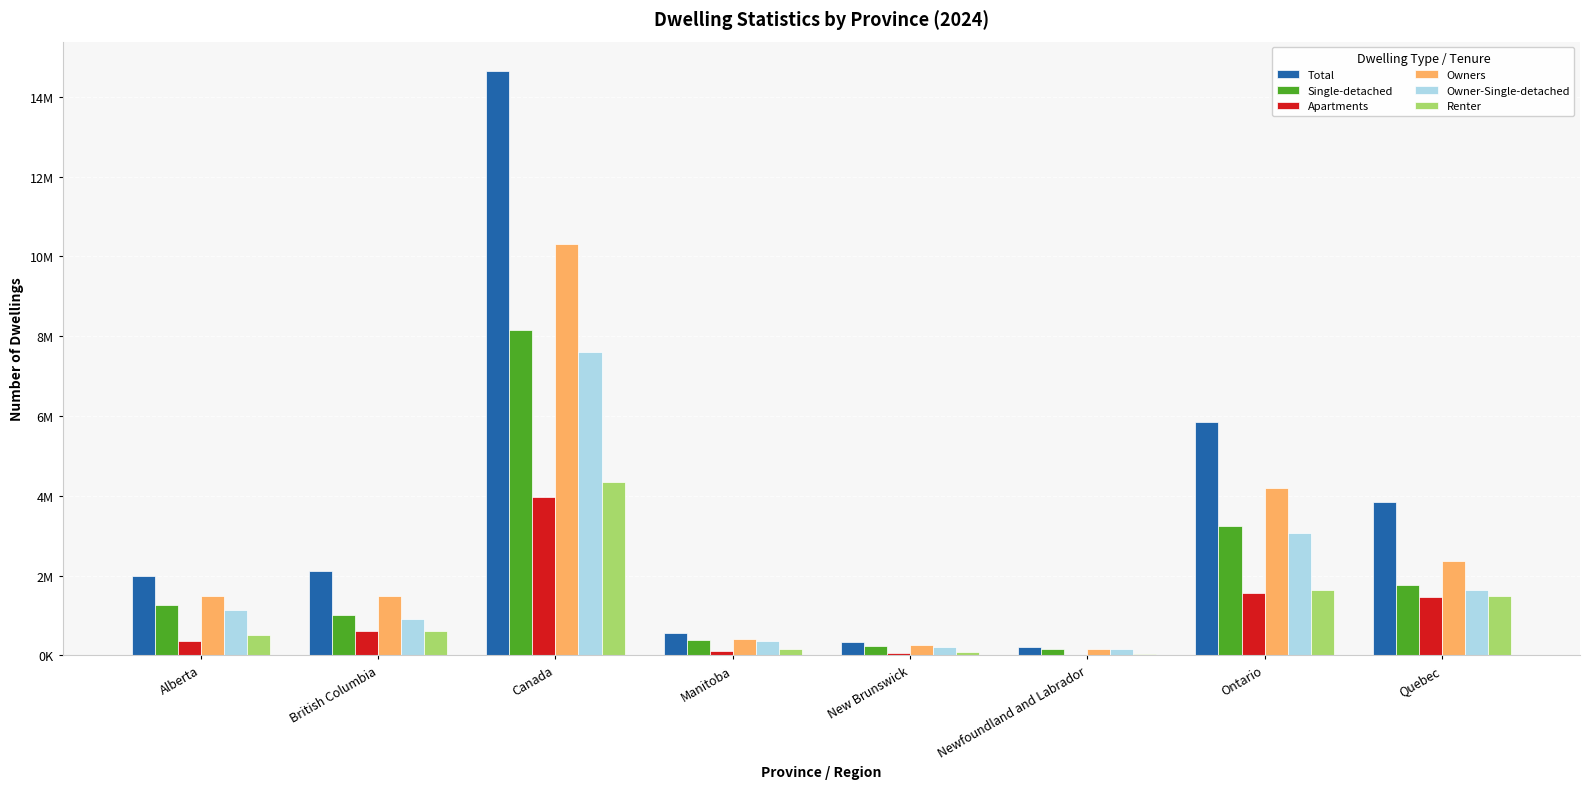

Does the chart contain stacked bars?

No